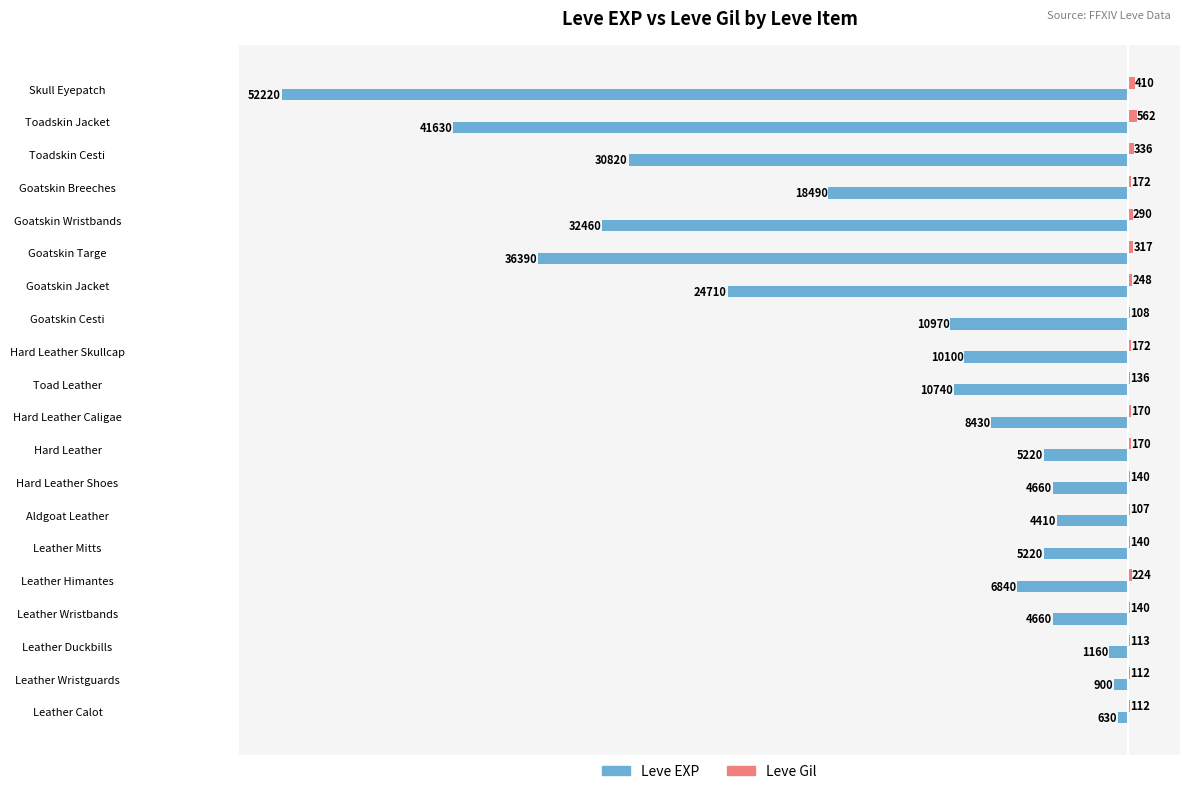

Which series has the widest spread of values?

Leve EXP